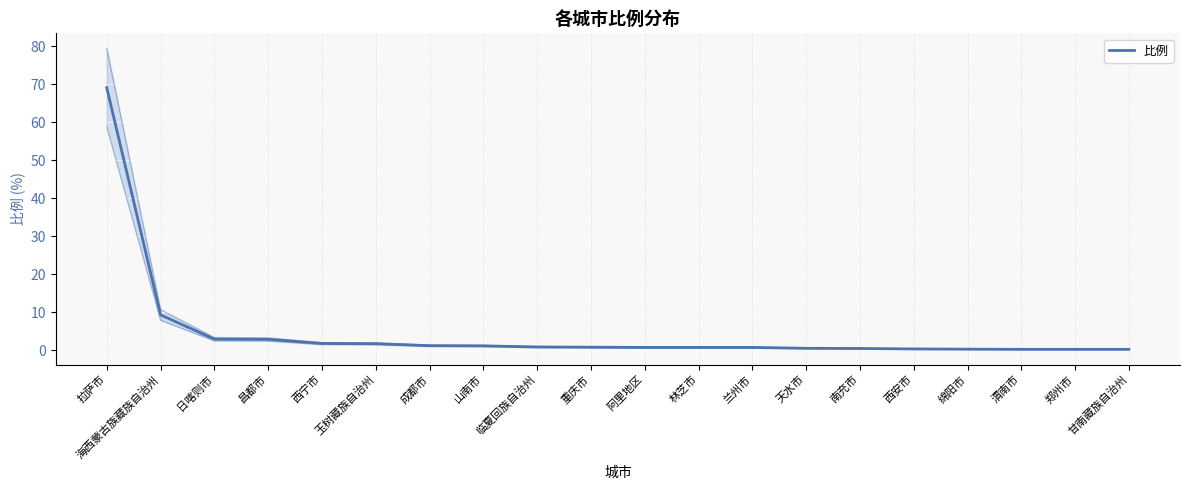

What is the label of the 19th point from the right?

海西蒙古族藏族自治州